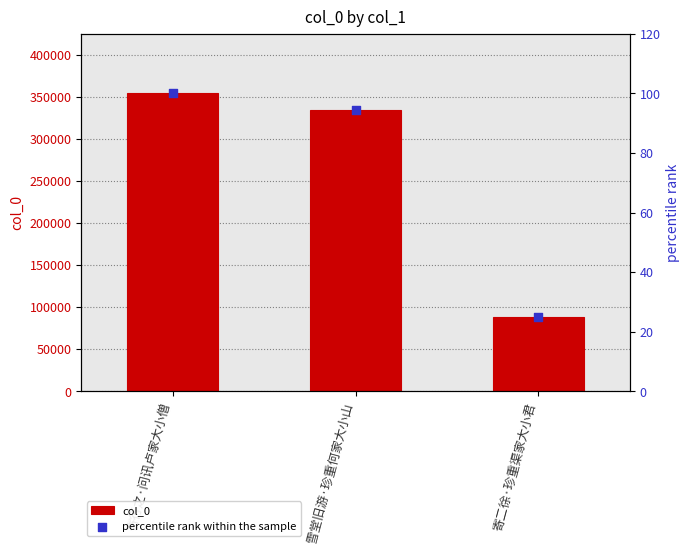

Which series has the largest total across all categories?

col_0